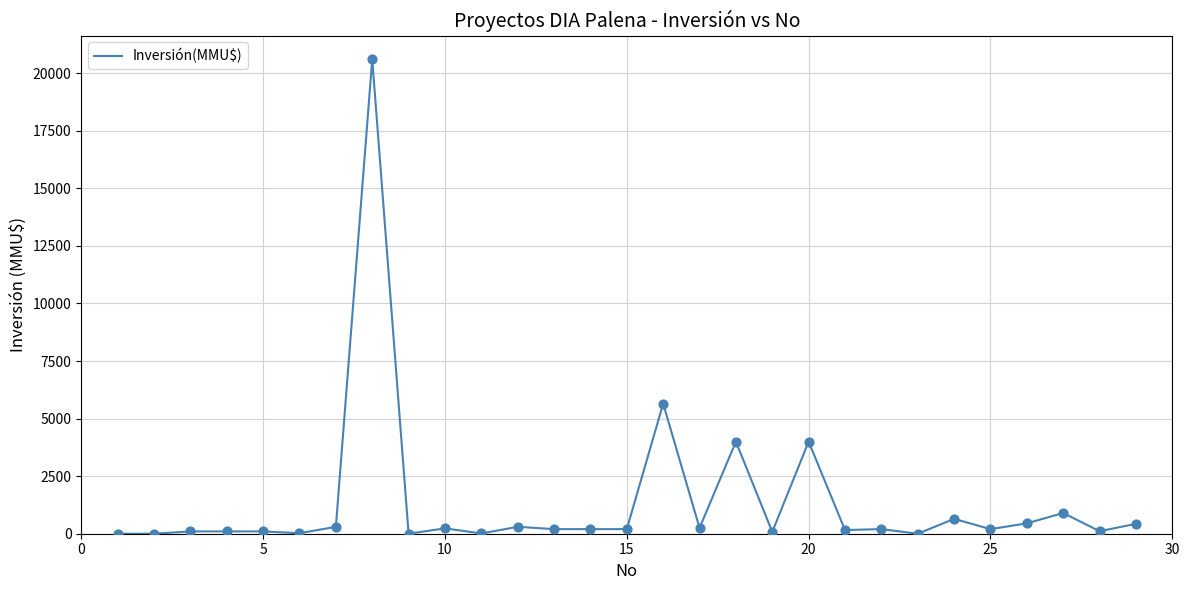

What is the maximum value shown in the chart?

20605